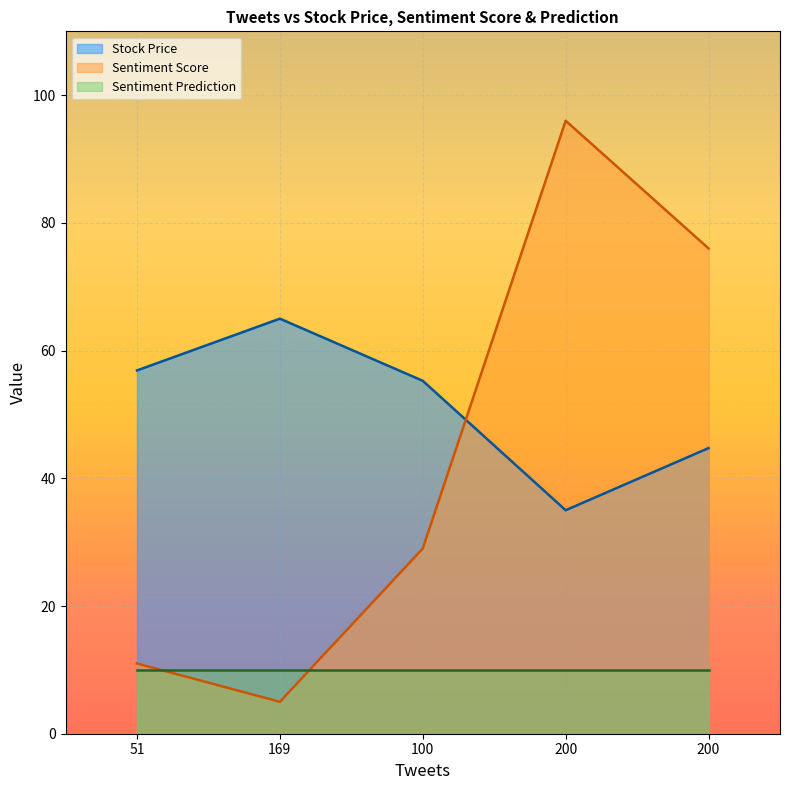

What is the total value across all series at 100?

94.3